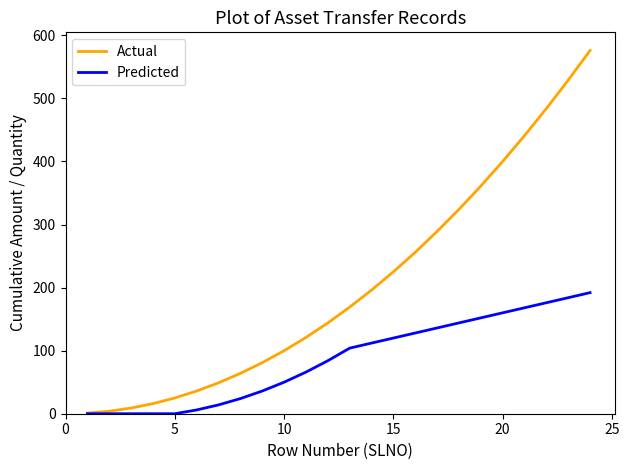

List the series in order of their overall mean, highest first.

Actual, Predicted